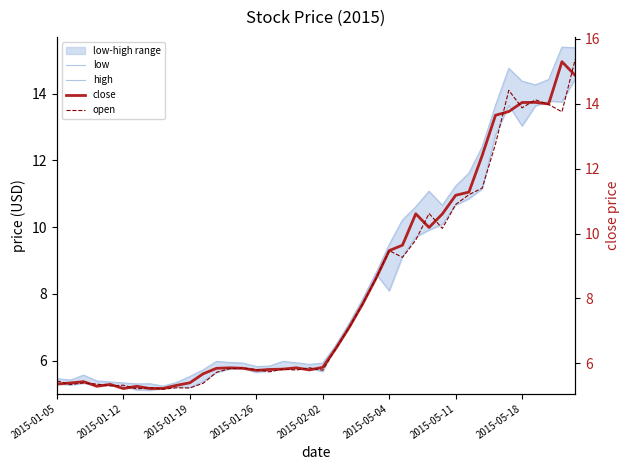

In open, how many points are lower than both neighbors (excluding endpoints)?

12